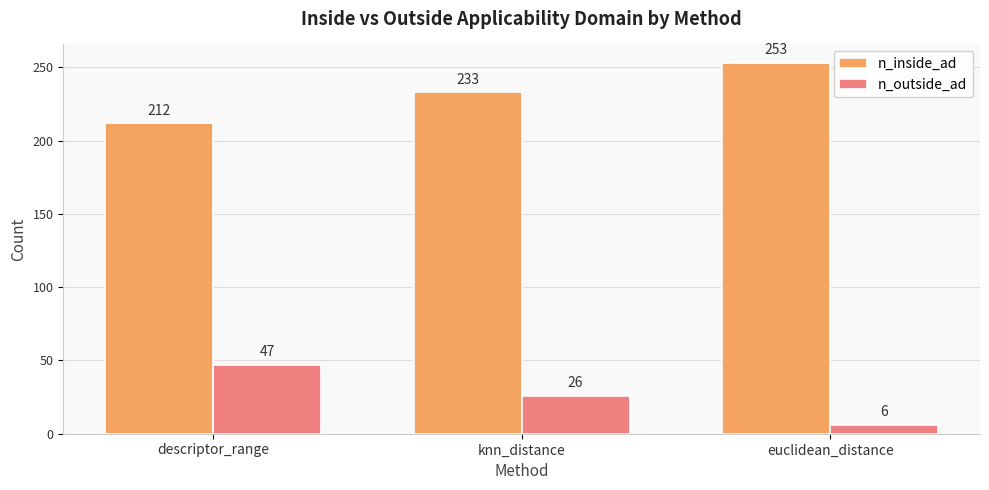

What is the sum of all n_inside_ad values?

698